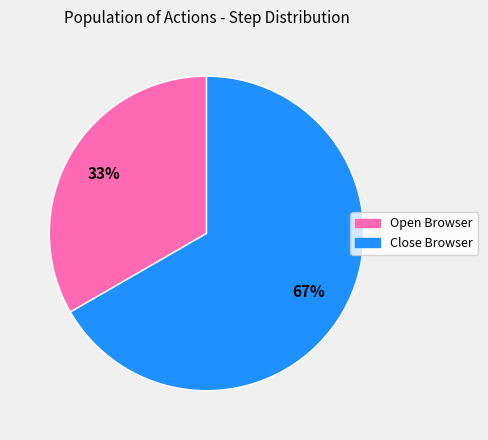

How many slices are in this pie chart?

2